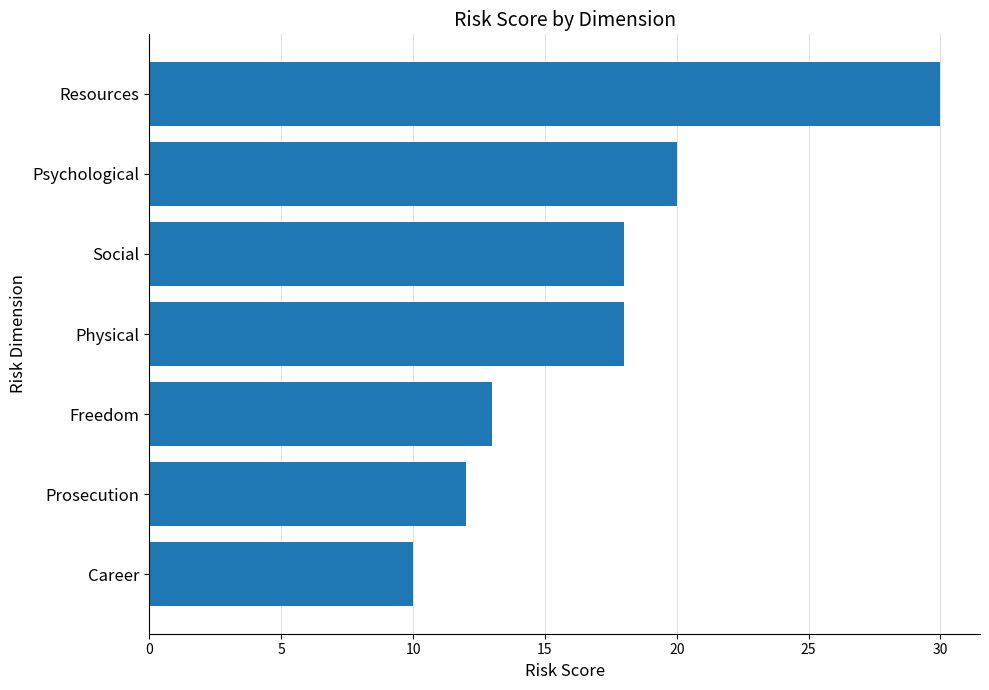

The chart shows a value of 7 at Prosecution. True or false?

False